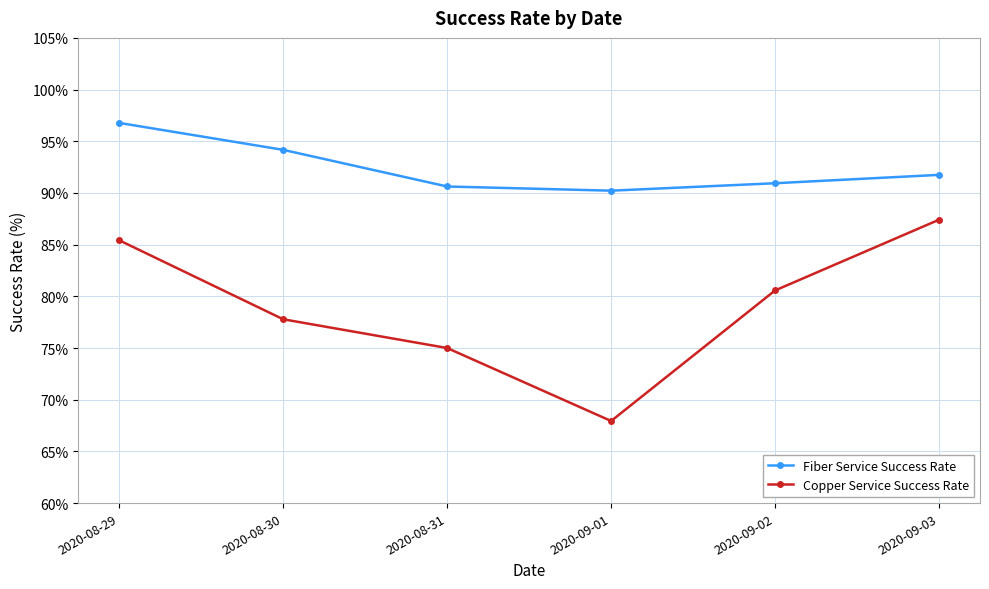

The value of Fiber Service Success Rate at 2020-08-29 is 53.2. True or false?

False